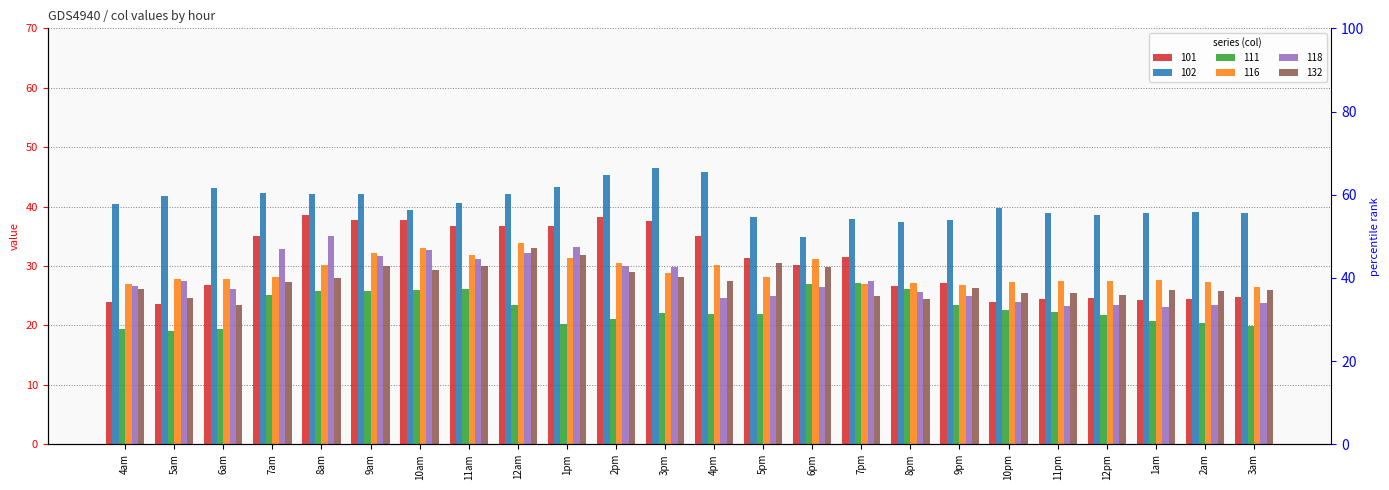

At 6am, list the series in order from smallest to largest.

111, 132, 118, 101, 116, 102